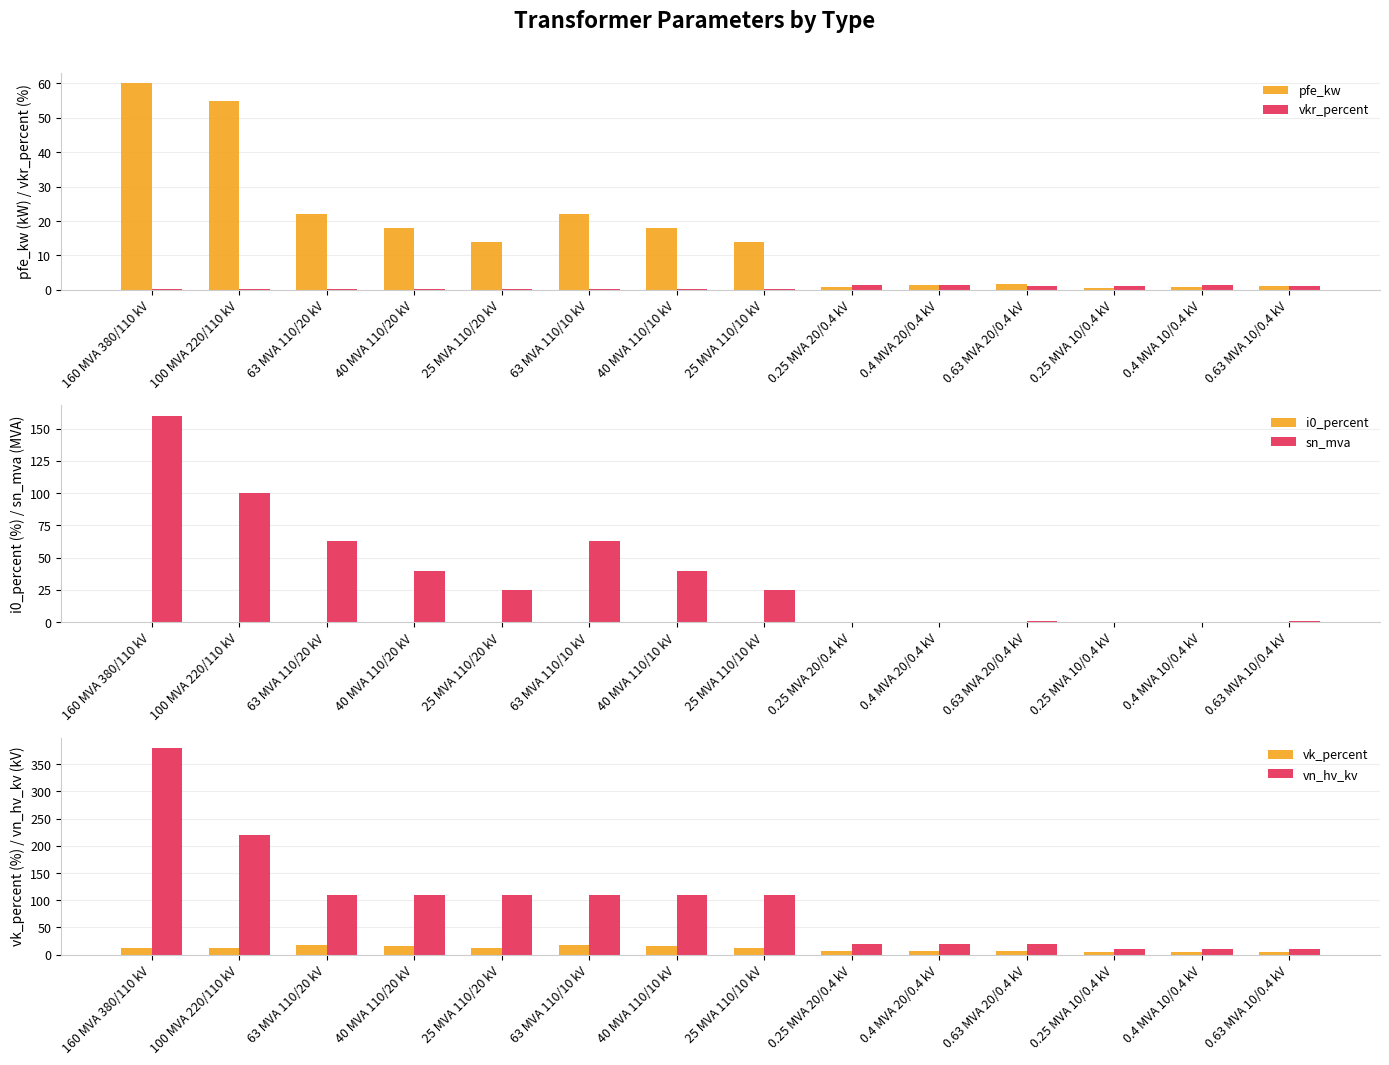

Which series has the largest total across all categories?

vn_hv_kv